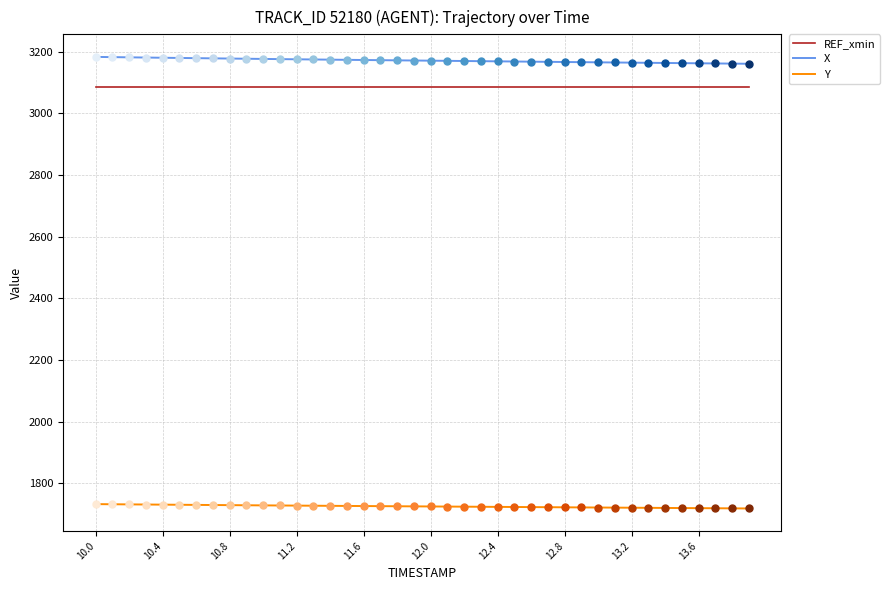

What are all the series names shown in the legend?

REF_xmin, X, Y